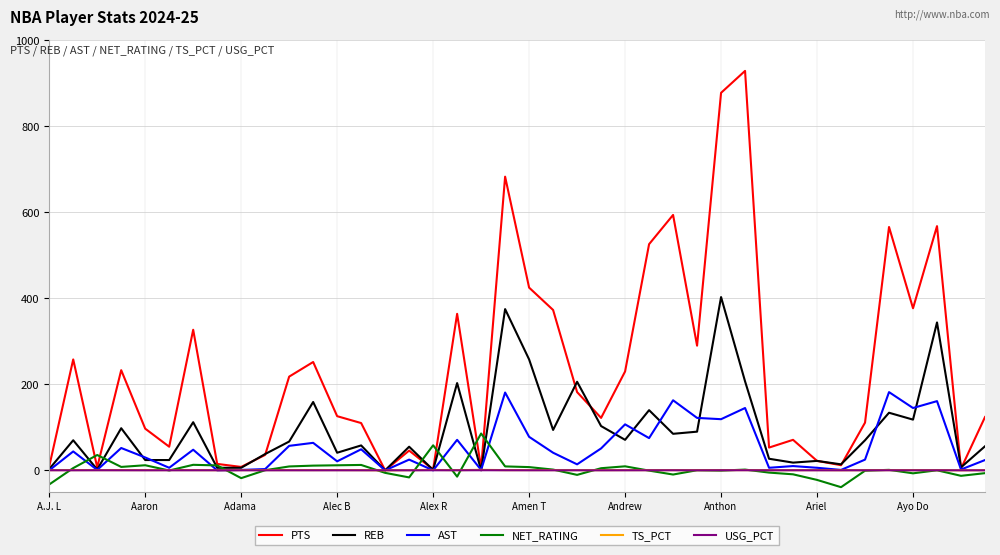

Which series has the largest range (max minus min)?

PTS